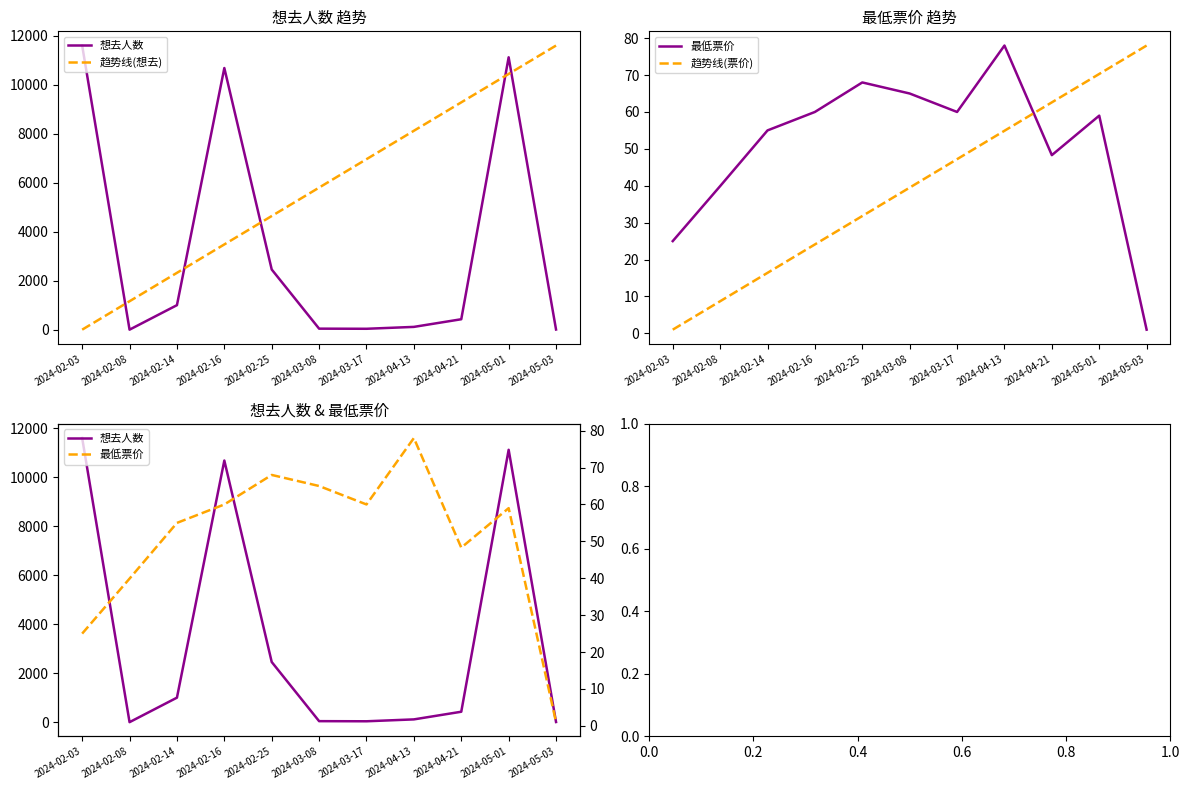

At 2024-02-03, list the series in order from largest to smallest.

想去人数, 最低票价, 趋势线(想去), 趋势线(票价)